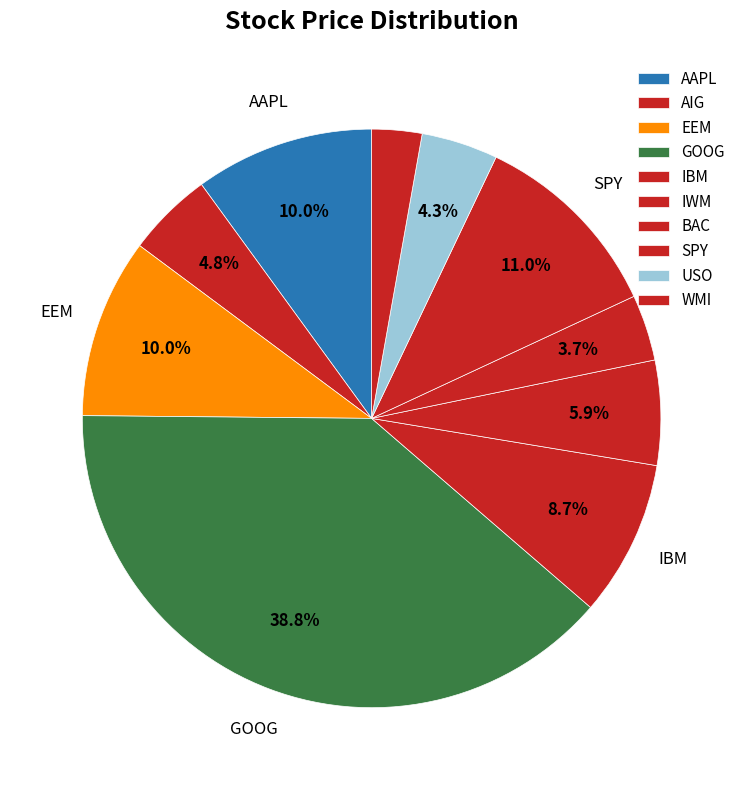

Count the number of slices in the pie.

10